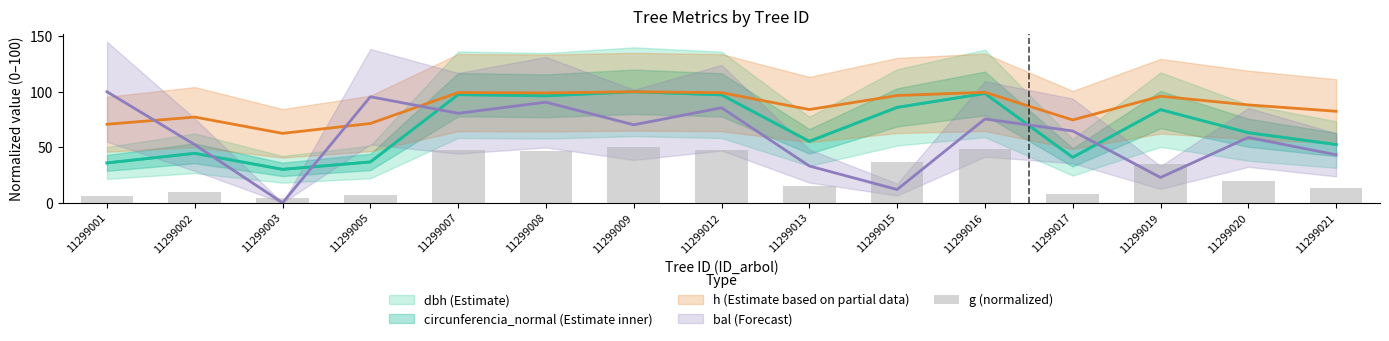

Reading right to left, extract all data points from this chart.

11299021=13.8	11299020=19.9	11299019=35.2	11299017=8.4	11299016=48.5	11299015=36.9	11299013=15.3	11299012=47.3	11299009=50.0	11299008=46.4	11299007=47.4	11299005=6.8	11299003=4.5	11299002=9.9	11299001=6.5